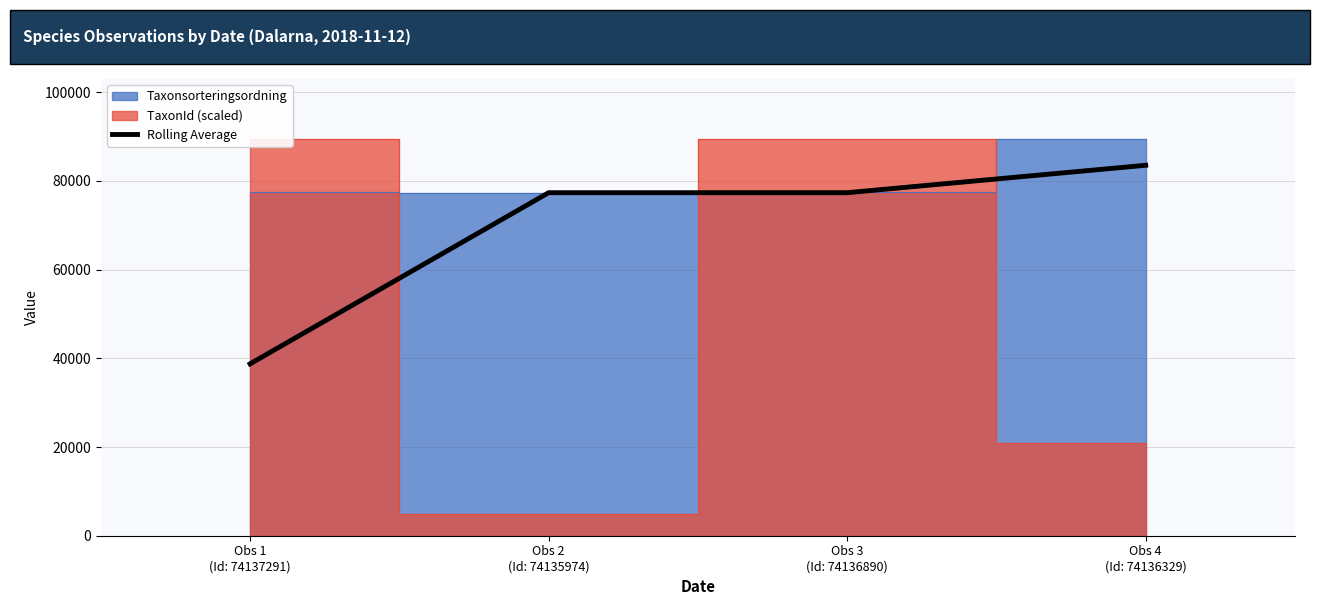

How many values are below 77341?

1